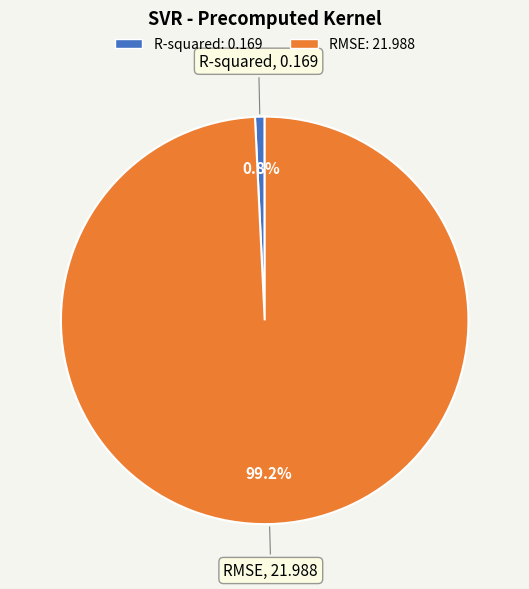

To the nearest percent, what is the difference between the R-squared and RMSE slice percentages?

98%